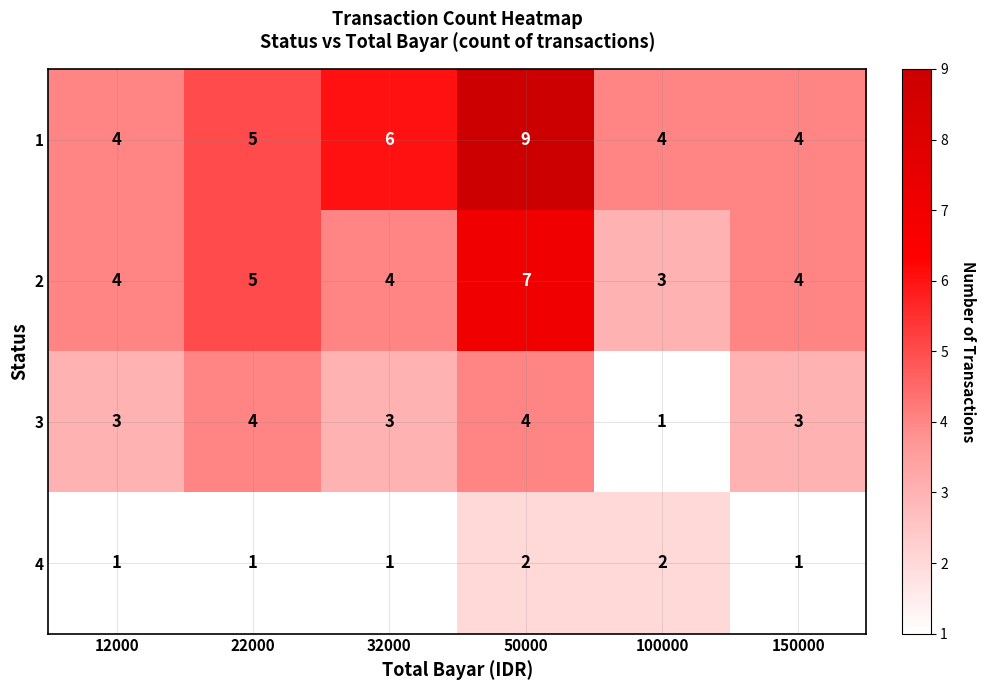

What is the spread (max minus min) of values at 100000?

3